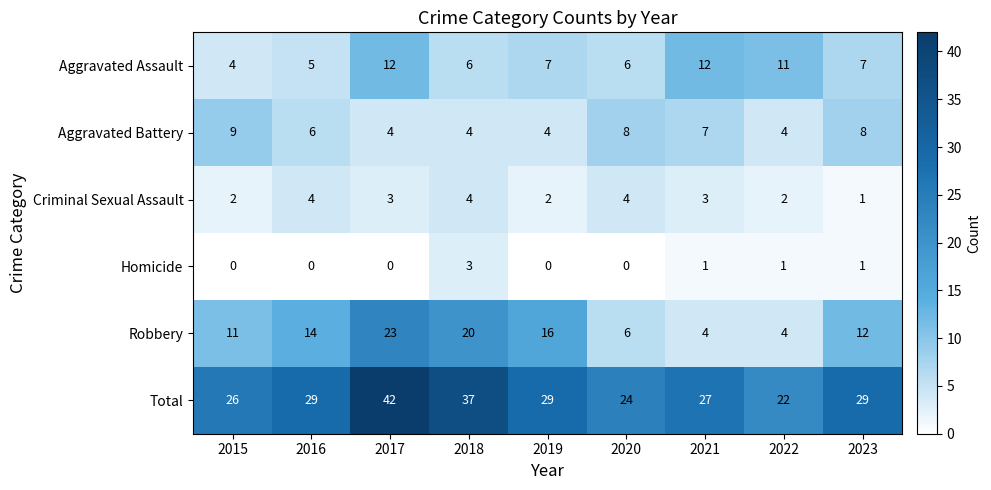

Read the Total value at 2022.

22